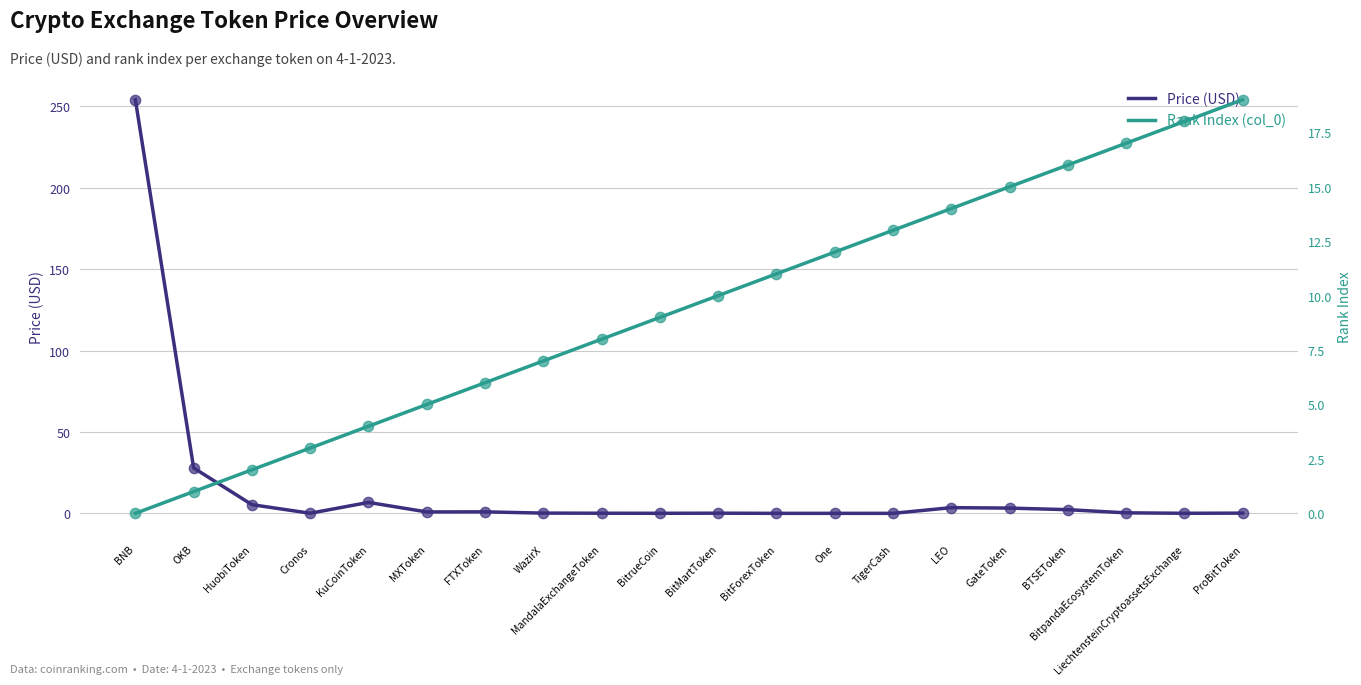

What is the total value across all series at WazirX?

7.1